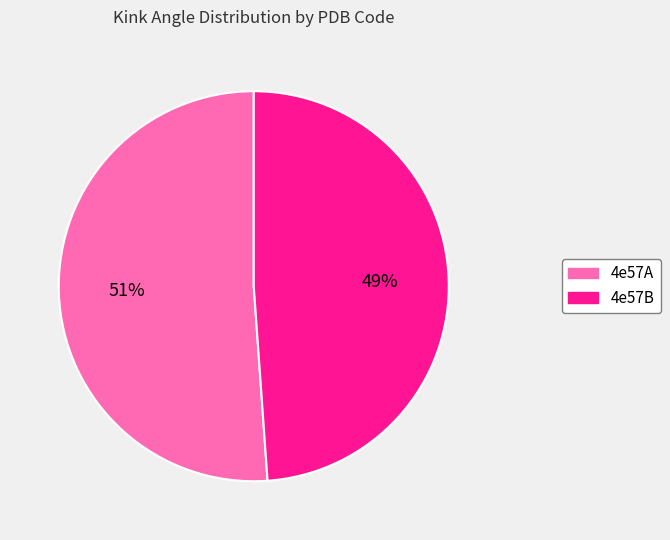

How many segments does this pie chart have?

2